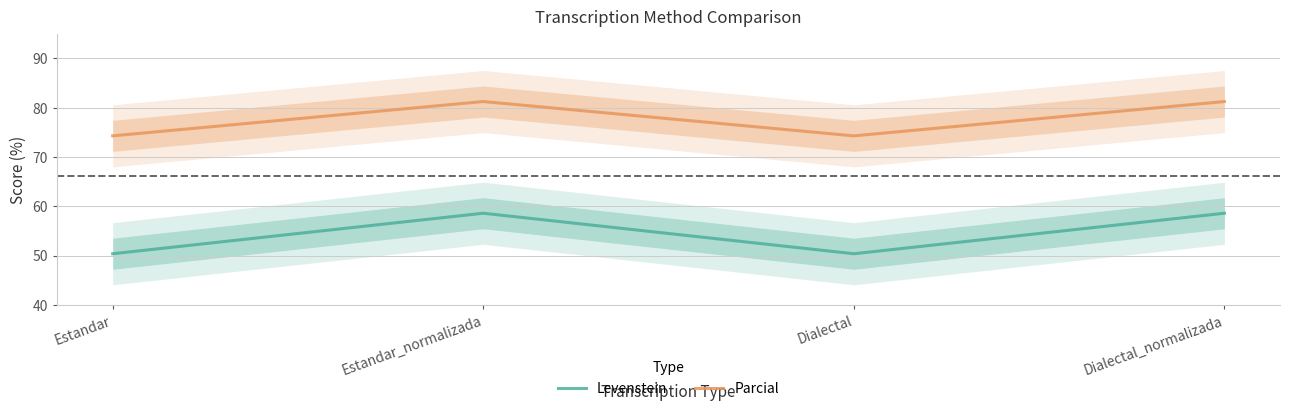

What is the average value of the Levenstein series?

54.5